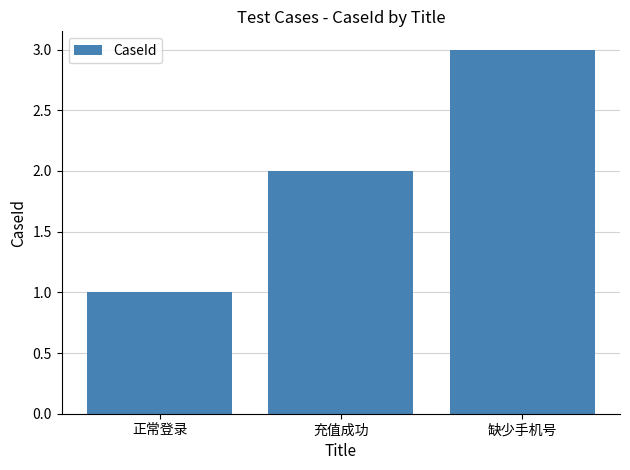

Reading left to right, what are all the values shown in this chart?

1	2	3